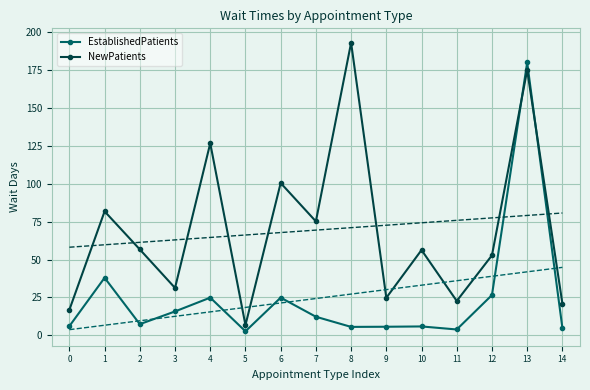

How many values in the NewPatients series exceed 56?

8